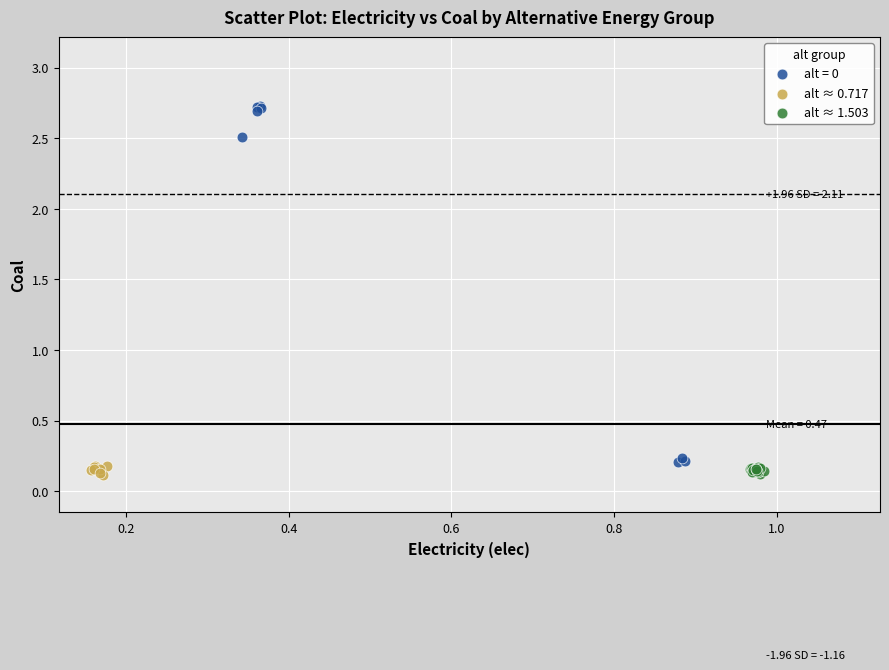

Which series has the largest Y range (max minus min)?

alt = 0